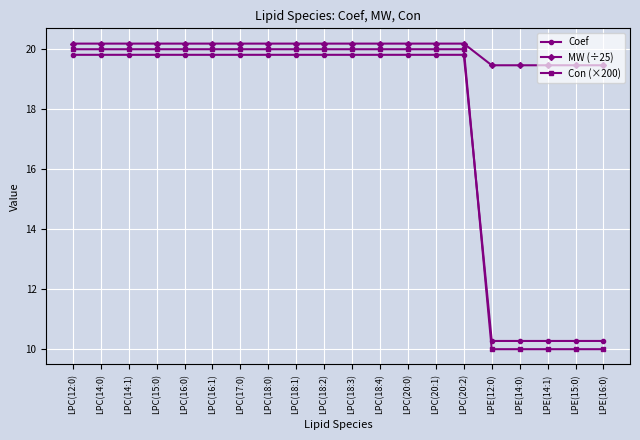

Where do Coef and Con (×200) first cross each other?

LPC(20:2) and LPE(12:0)